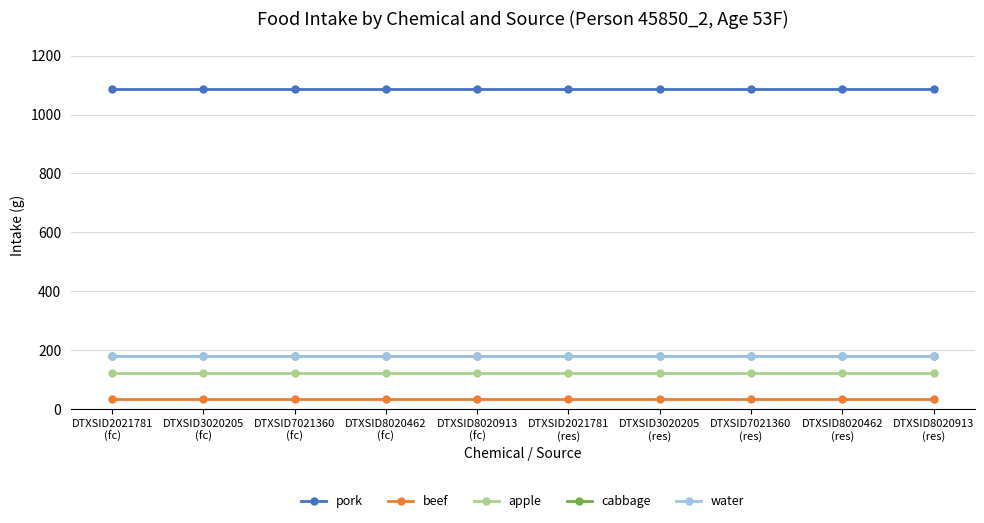

At which label is water closest to 180?

DTXSID2021781
(fc)